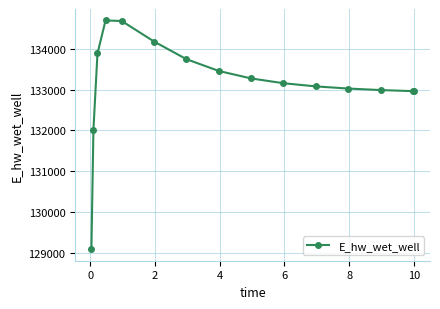

True or false: there are more than 0 points higher than both neighbors.

True